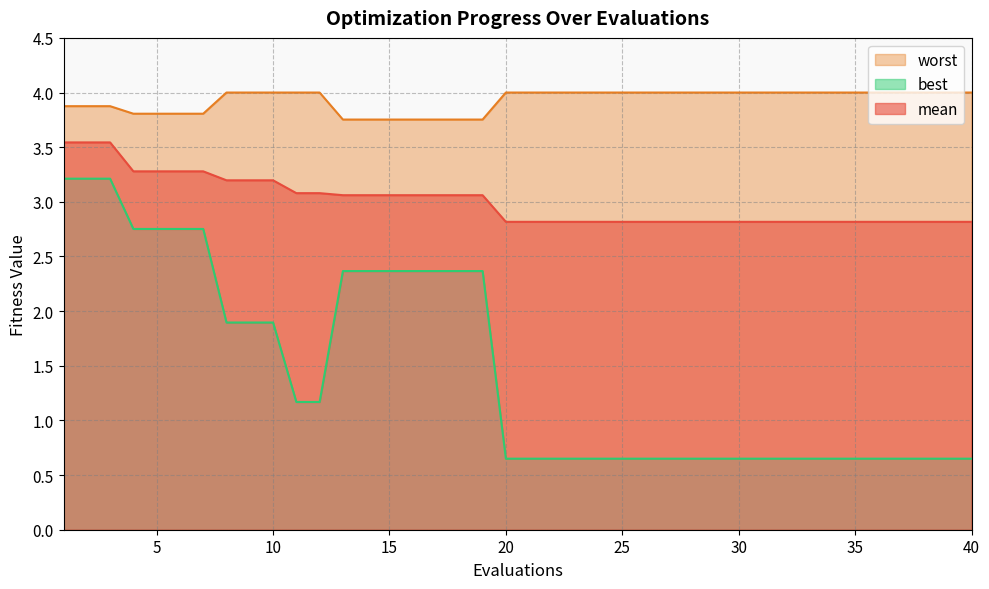

How many lines are shown in the chart?

3